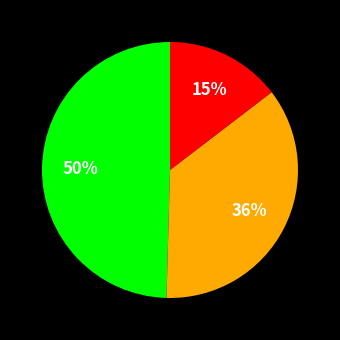

To the nearest percent, what is the average slice percentage?

33%